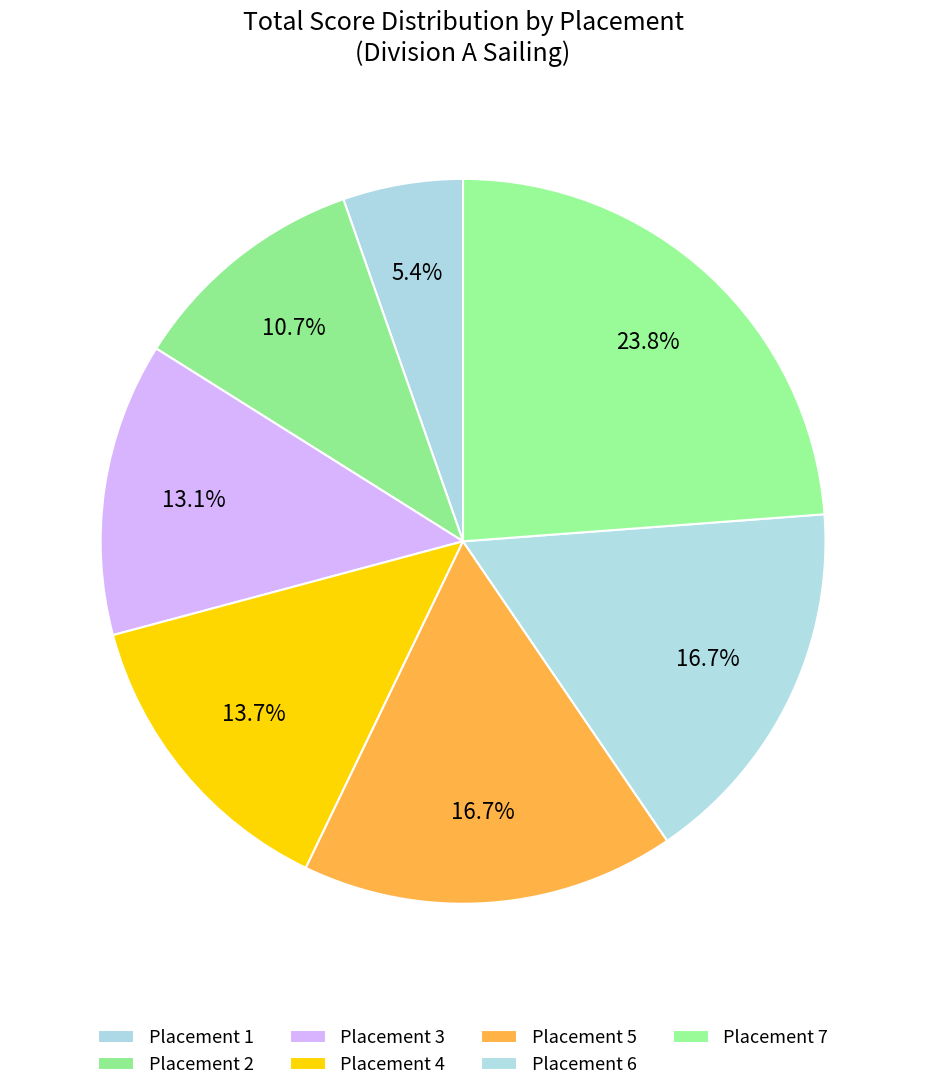

Which slice is the smallest?

Placement 1